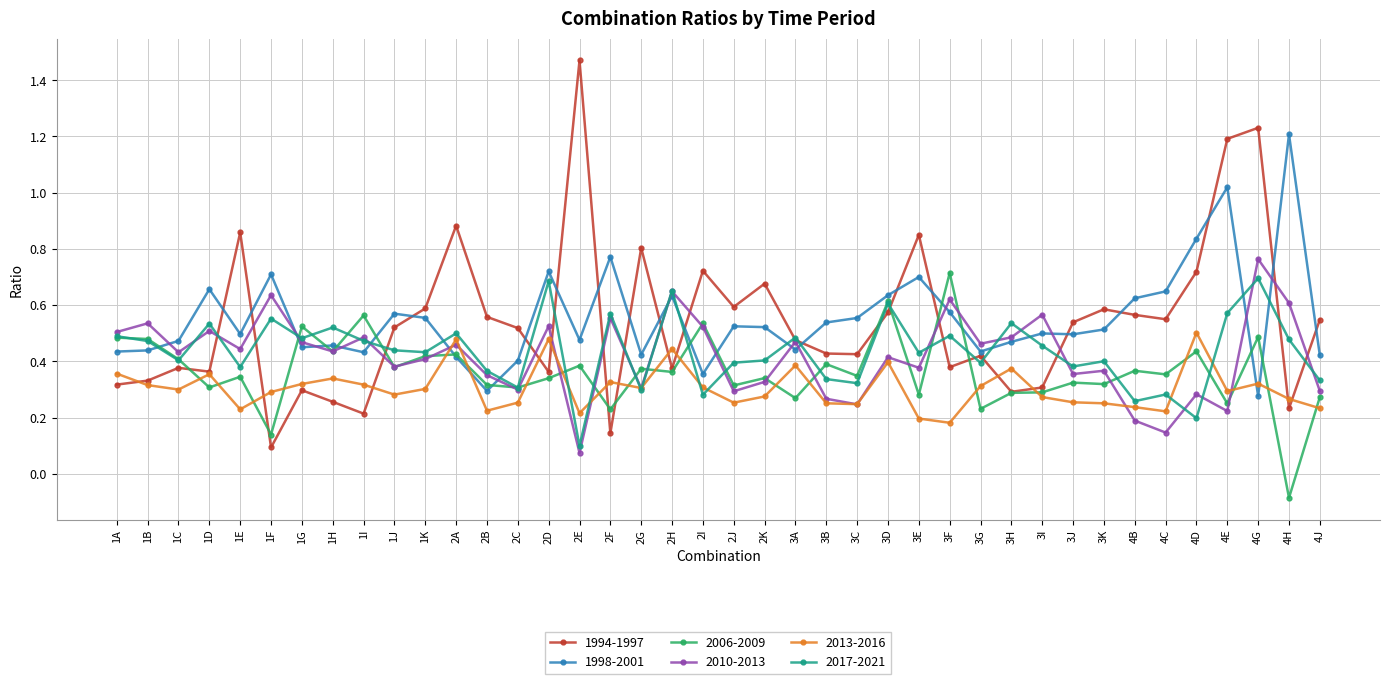

True or false: 1998-2001 has a value of 0.7 at 1D.

True